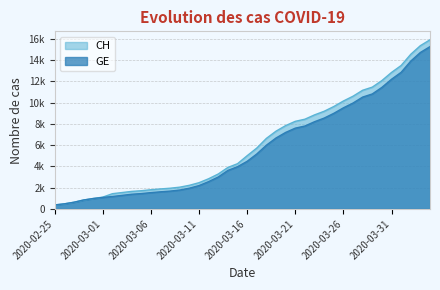

What are all the series names shown in the legend?

CH, GE